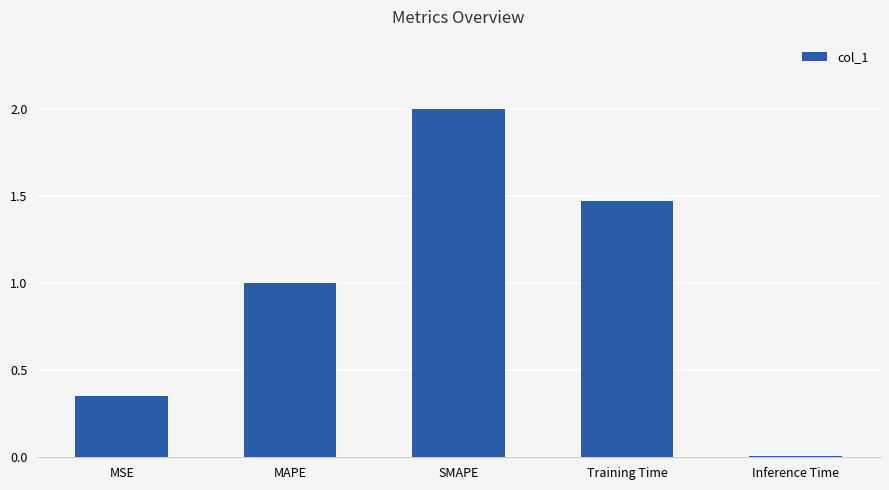

List the labels in order of value, largest first.

SMAPE, Training Time, MAPE, MSE, Inference Time